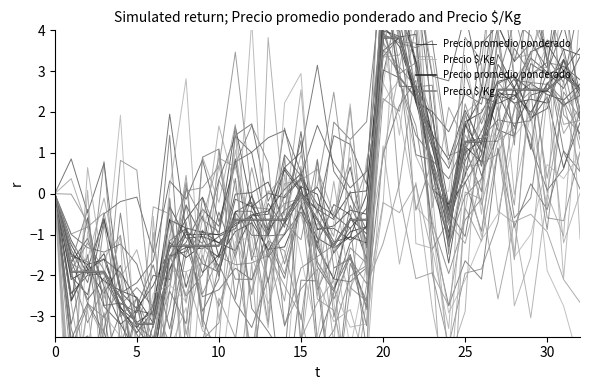

Reading right to left, list all the values displayed in this chart.

Precio promedio ponderado: 2.5	2.9	2.5	2.5	2.5	2.5	1.3	1.3	-0.6	1.3	2.5	3.8	3.8	-0.6	-0.6	-1.3	-0.6	0.0	-0.6	-0.6	-0.6	-0.6	-1.3	-1.3	-1.3	-1.3	-3.2	-3.2	-2.5	-1.9	-1.9	-1.9	0.0
Precio $/Kg: 2.5	2.9	2.5	2.5	2.5	2.5	1.3	1.3	-0.6	1.3	2.5	3.8	3.8	-0.6	-0.6	-1.3	-0.6	0.0	-0.6	-0.6	-0.6	-0.6	-1.3	-1.3	-1.3	-1.3	-3.2	-3.2	-2.5	-1.9	-1.9	-1.9	0.0